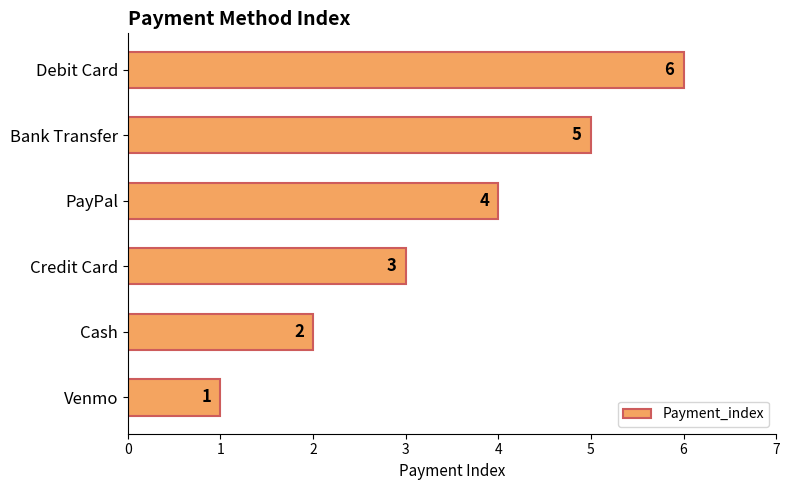

What is the sum of the values at Debit Card and PayPal?

10